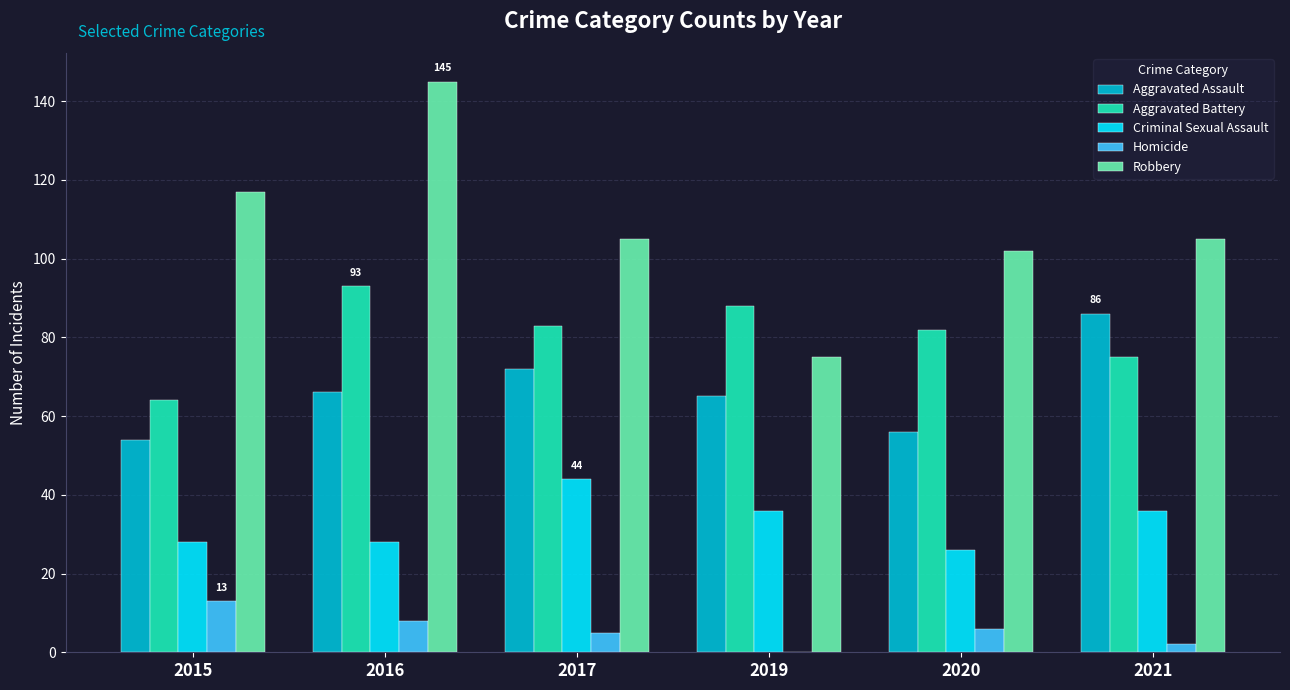

Reading left to right, list all the values displayed in this chart.

Aggravated Assault: 54	66	72	65	56	86
Aggravated Battery: 64	93	83	88	82	75
Criminal Sexual Assault: 28	28	44	36	26	36
Homicide: 13	8	5	0	6	2
Robbery: 117	145	105	75	102	105